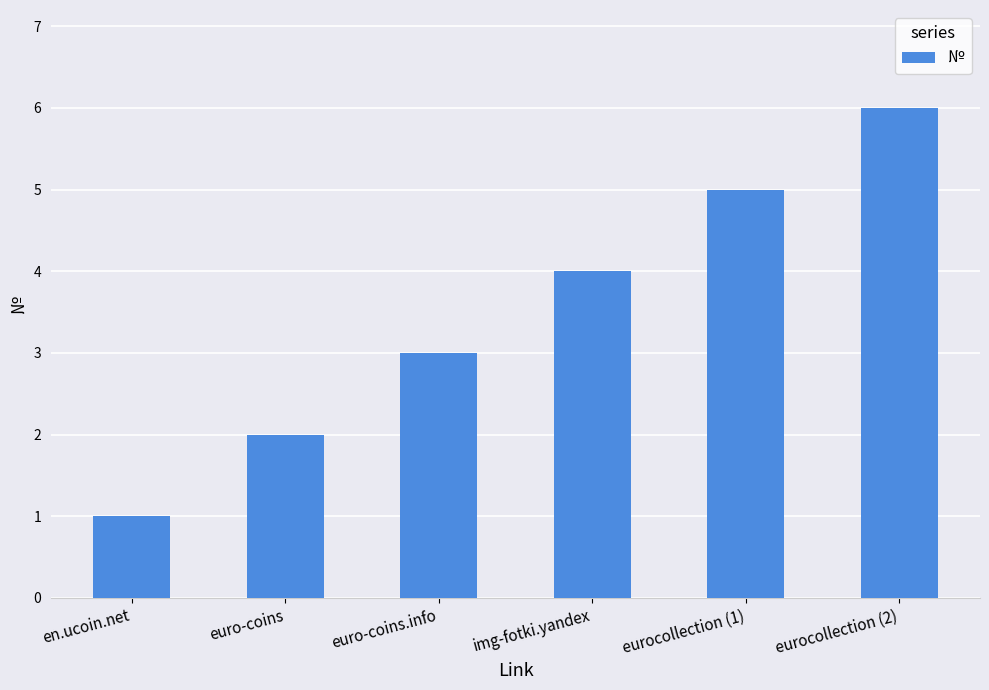

Approximately how many times larger is the value at en.ucoin.net compared to euro-coins?

0.5